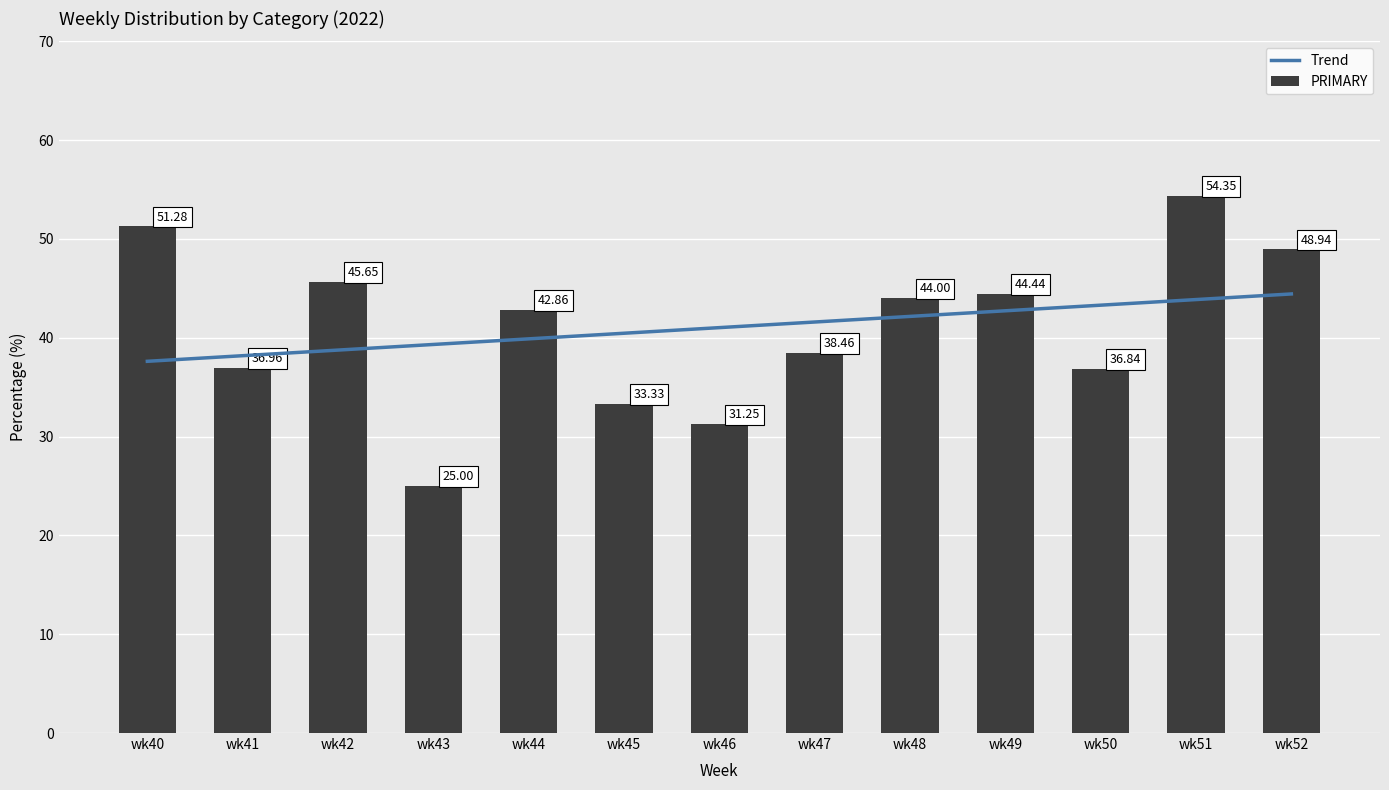

Which series has the largest range (max minus min)?

PRIMARY